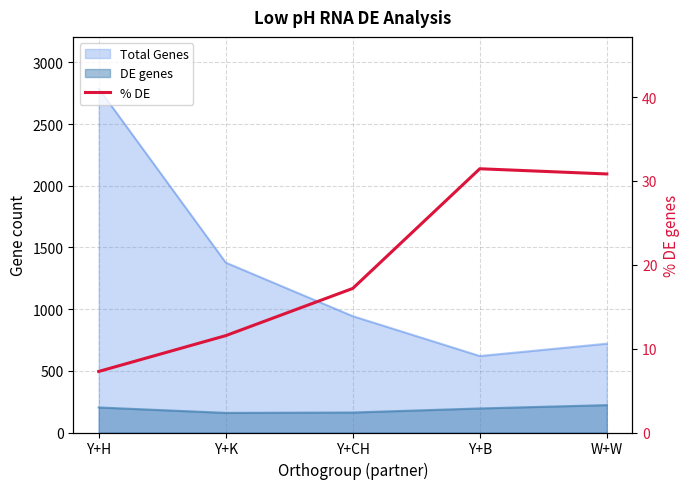

True or false: there are more than 1 points higher than both neighbors.

False